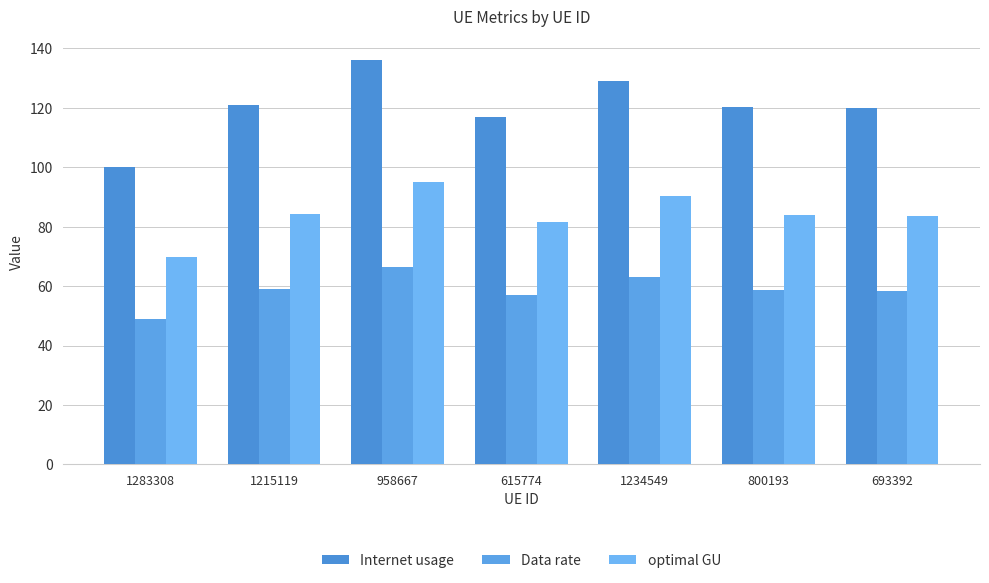

What is the sum of all optimal GU values?

589.0